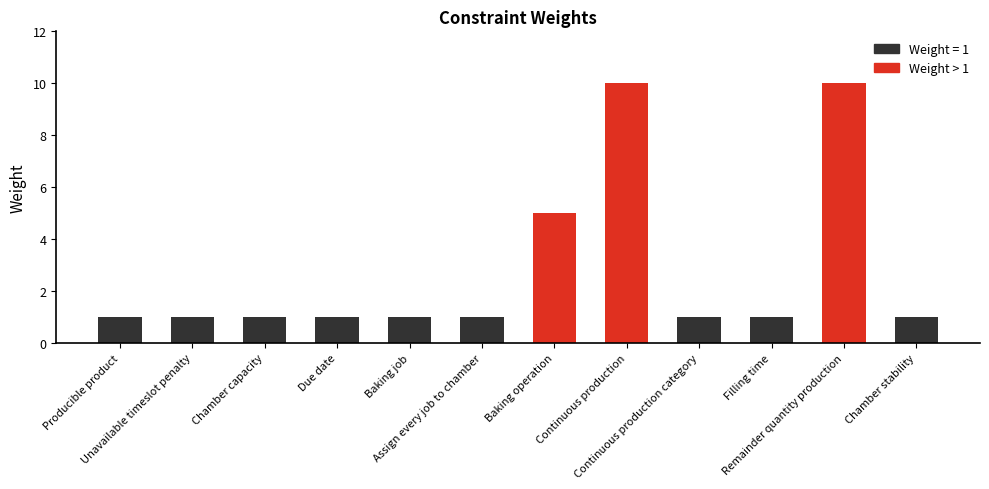

What is the label of the 1st bar from the left?

Baking operation